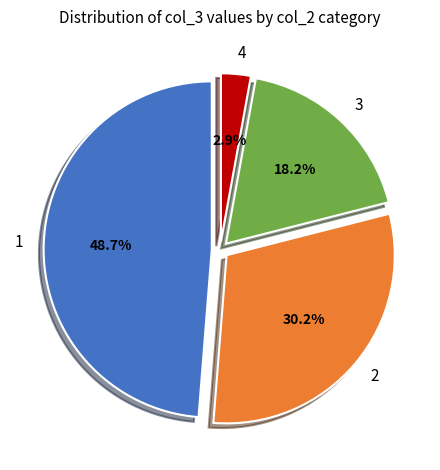

Do 3 and 2 together represent more than half of the pie?

No